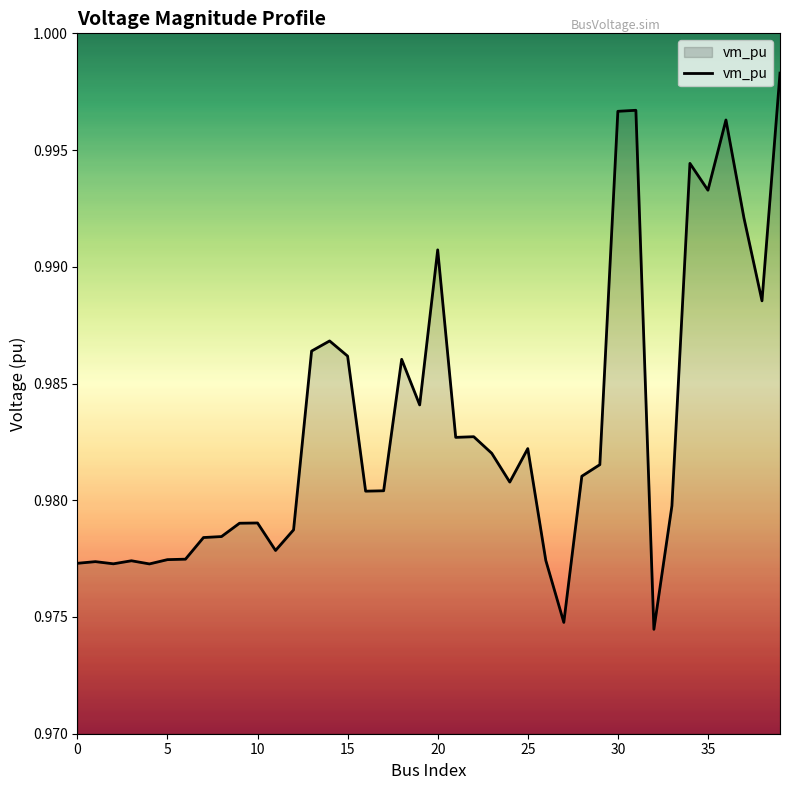

How many lines are shown in the chart?

1